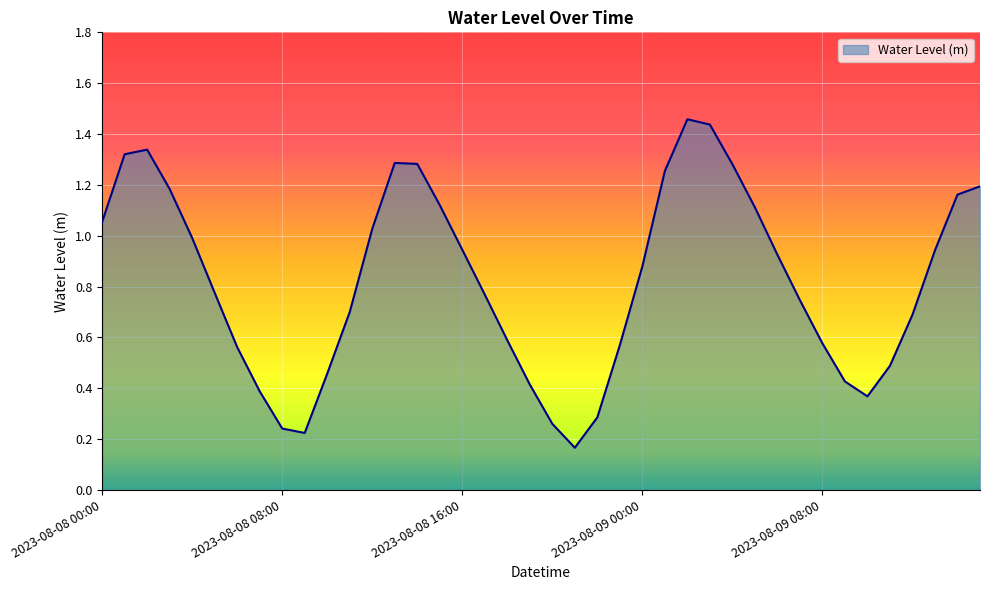

Reading left to right, what are all the values shown in this chart?

1.1	1.3	1.3	1.2	1.0	0.8	0.6	0.4	0.2	0.2	0.5	0.7	1.0	1.3	1.3	1.1	0.9	0.8	0.6	0.4	0.3	0.2	0.3	0.6	0.9	1.3	1.5	1.4	1.3	1.1	0.9	0.7	0.6	0.4	0.4	0.5	0.7	0.9	1.2	1.2